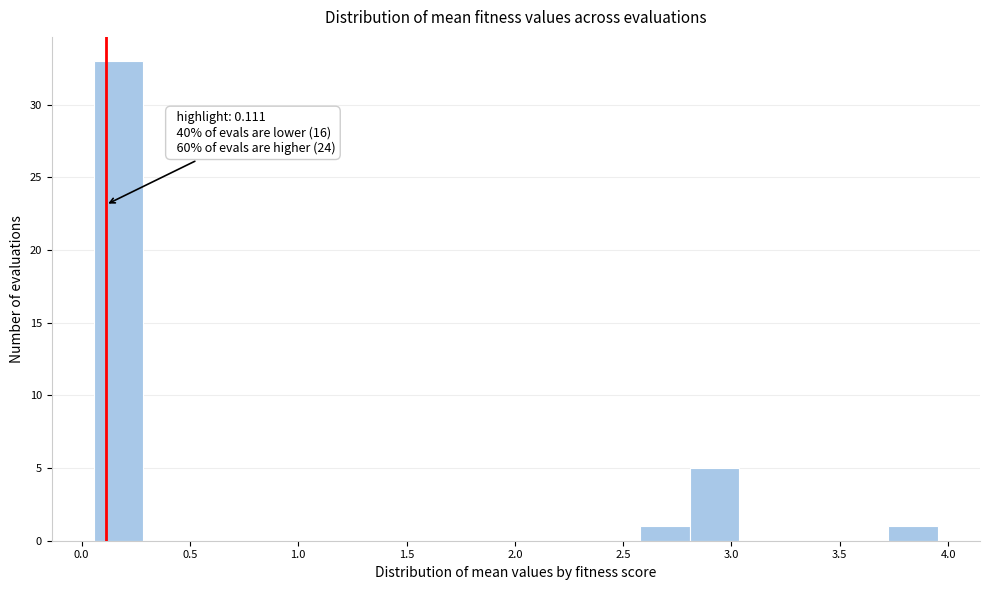

Over which range of the x-axis is the bar tallest?

0.05 to 0.30